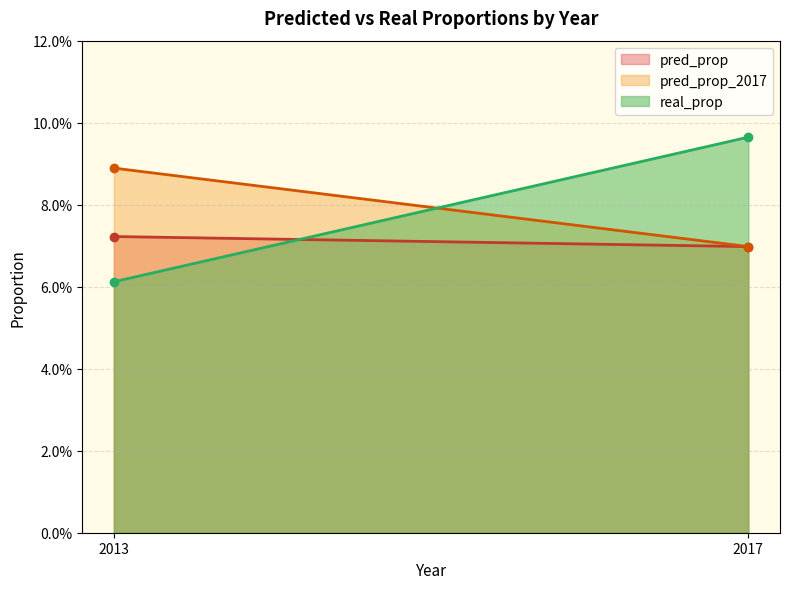

Does the chart have visible grid lines?

Yes